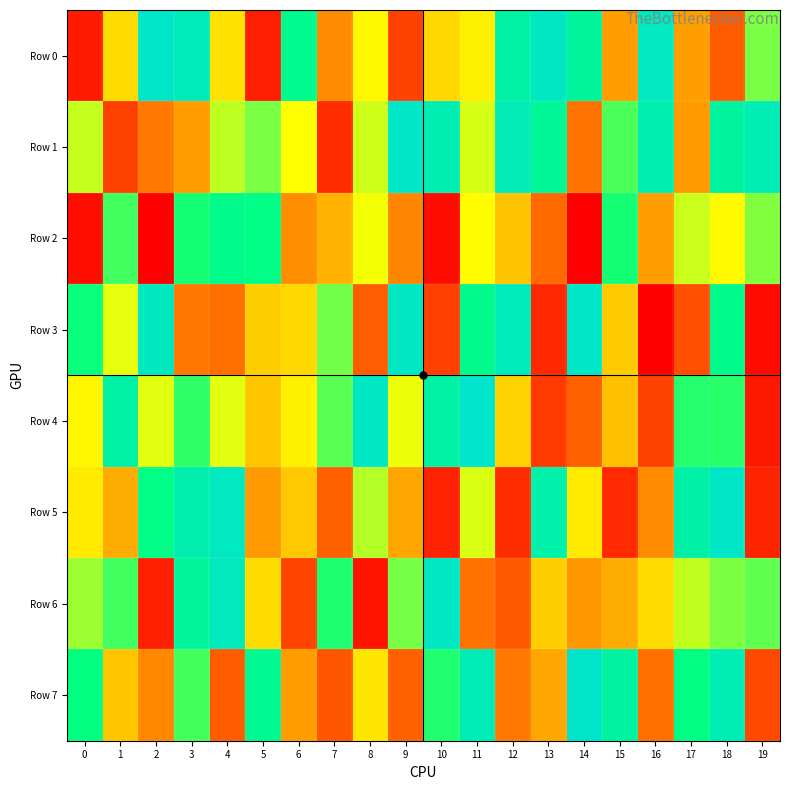

Reading right to left, list all the values displayed in this chart.

Row 0: 19=626683	18=188898	17=312718	16=949391	15=311414	14=834354	13=955308	12=865938	11=470144	10=423370	9=137397	8=486942	7=281140	6=788934	5=68333	4=443781	3=930844	2=979102	1=432431	0=59666
Row 1: 19=914525	18=847334	17=307677	16=899260	15=669345	14=232380	13=819422	12=928109	11=538618	10=903125	9=971082	8=546451	7=95909	6=499056	5=626241	4=561502	3=311417	2=241852	1=136029	0=555262
Row 2: 19=619115	18=489923	17=550695	16=315501	15=723988	14=9684	13=215483	12=384853	11=493932	10=33886	9=269232	8=507378	7=352995	6=285075	5=761707	4=777081	3=723628	2=11102	1=682942	0=39096
Row 3: 19=30023	18=777126	17=163547	16=13130	15=398703	14=973518	13=87447	12=931452	11=781315	10=134859	9=957444	8=191178	7=634934	6=425528	5=404600	4=227276	3=236875	2=944130	1=522923	0=736765
Row 4: 19=58329	18=705701	17=709753	16=137933	15=377595	14=199203	13=122673	12=412758	11=989641	10=854934	9=516057	8=965622	7=657605	6=472030	5=392139	4=529517	3=698293	2=526512	1=861338	0=480876
Row 5: 19=81386	18=971580	17=868730	16=278443	15=92119	14=459287	13=877922	12=95672	11=535160	10=75947	9=327845	8=570789	7=199816	6=395693	5=307279	4=949988	3=892262	2=760694	1=340496	0=458619
Row 6: 19=652665	18=625685	17=557724	16=434165	15=341550	14=301151	13=405991	12=184167	11=229144	10=961018	9=631882	8=50484	7=714327	6=142958	5=431183	4=943336	3=838589	2=71556	1=682544	0=592260
Row 7: 19=153549	18=913980	17=756444	16=224072	15=850932	14=984873	13=327740	12=244558	11=918985	10=710982	9=196547	8=450402	7=178075	6=309616	5=794804	4=188465	3=677243	2=271415	1=390784	0=745680